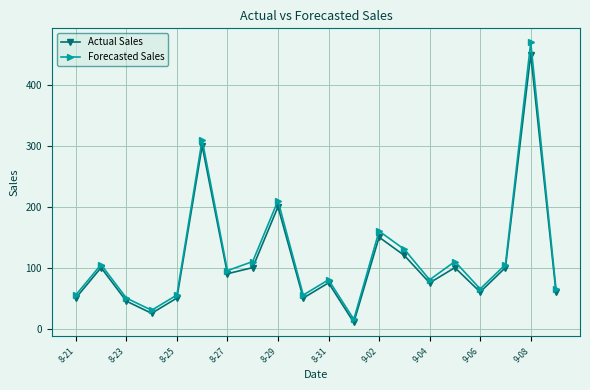

Rank the series by their maximum value, from highest to lowest.

Forecasted Sales, Actual Sales